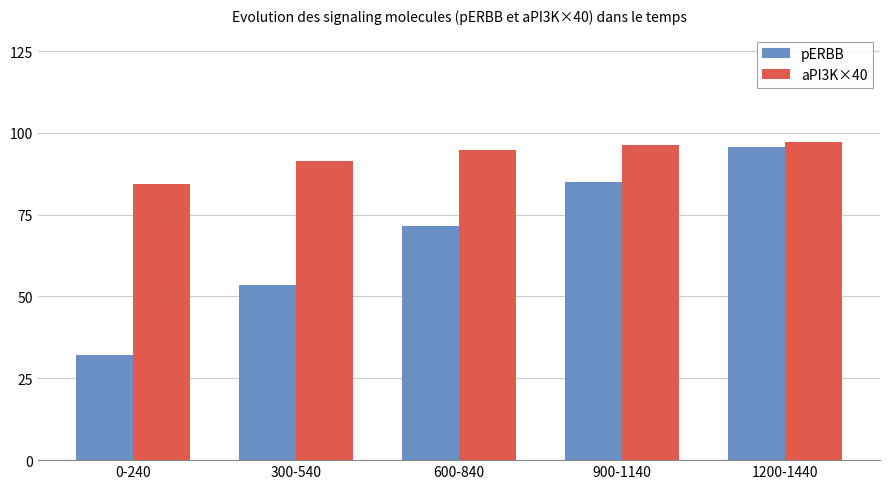

What is the spread (max minus min) of values at 1200-1440?

1.5